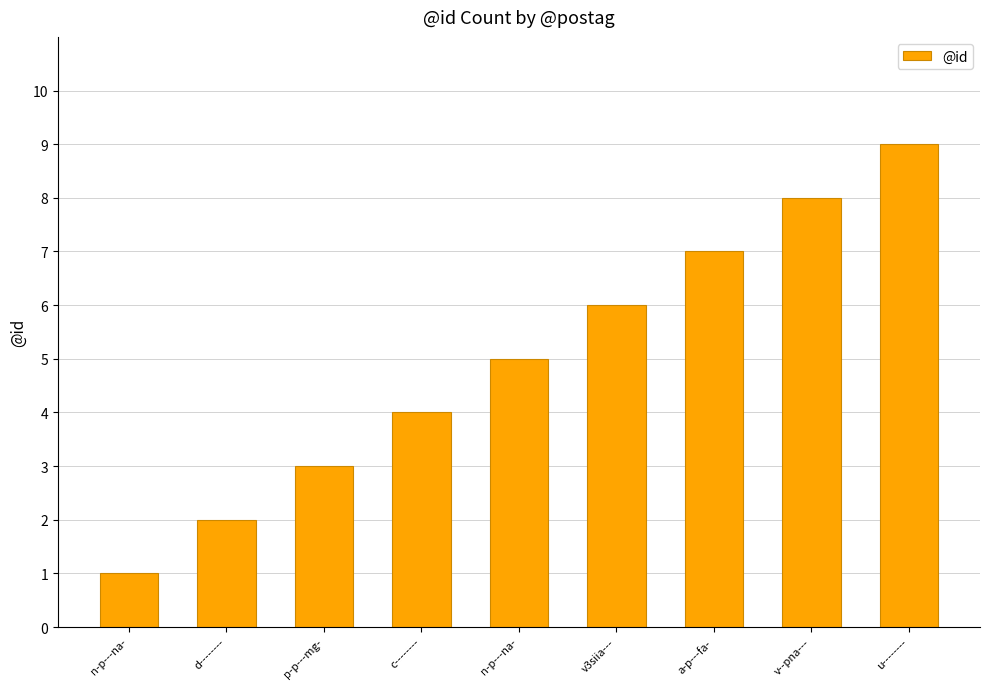

How many distinct data groups are displayed?

1